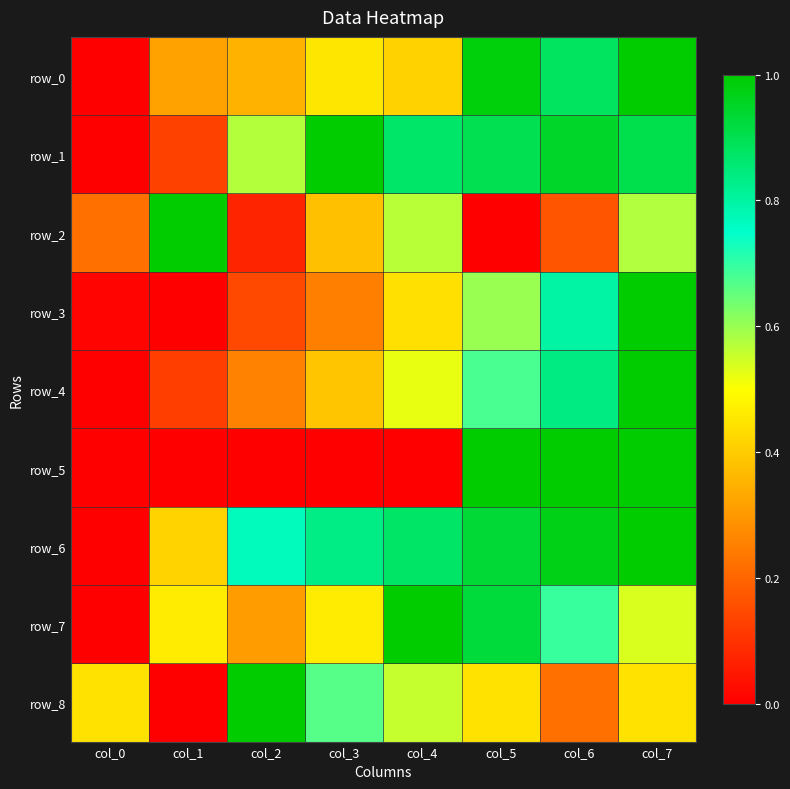

What is the difference between the second highest and second lowest values in the row_2 series?

0.5